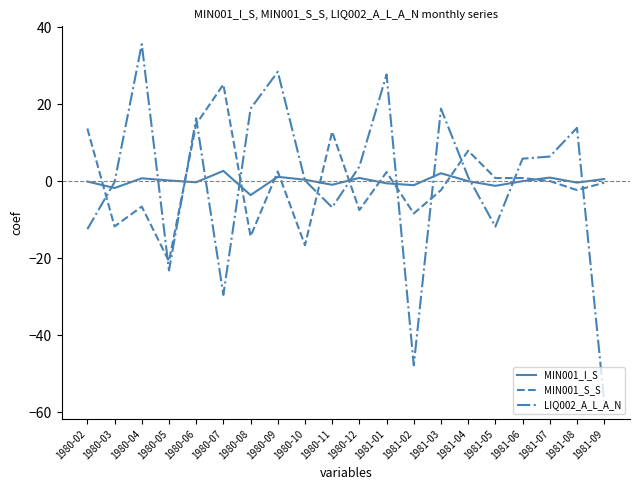

Where do LIQ002_A_L_A_N and MIN001_S_S first cross each other?

1980-02 and 1980-03